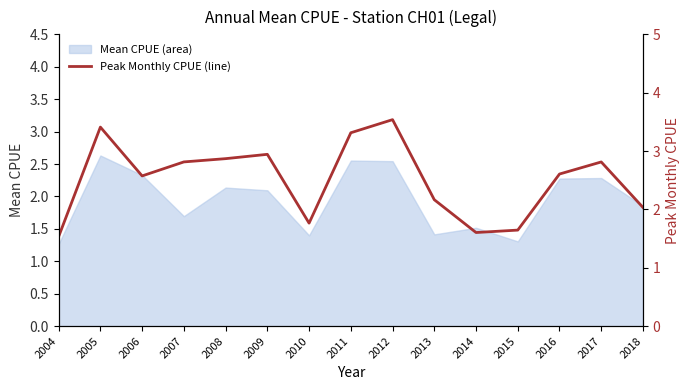

The Mean CPUE (area) series shows 1.4 at 2005. True or false?

False